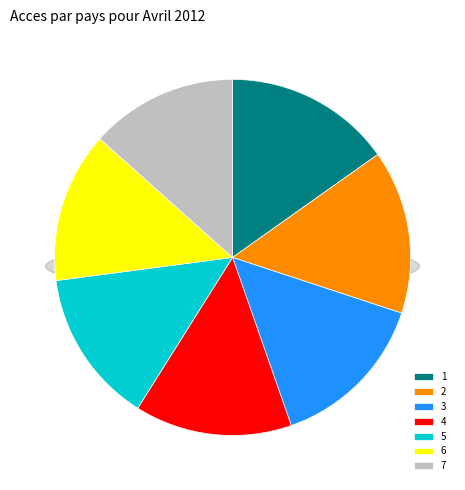

Count the number of slices in the pie.

7